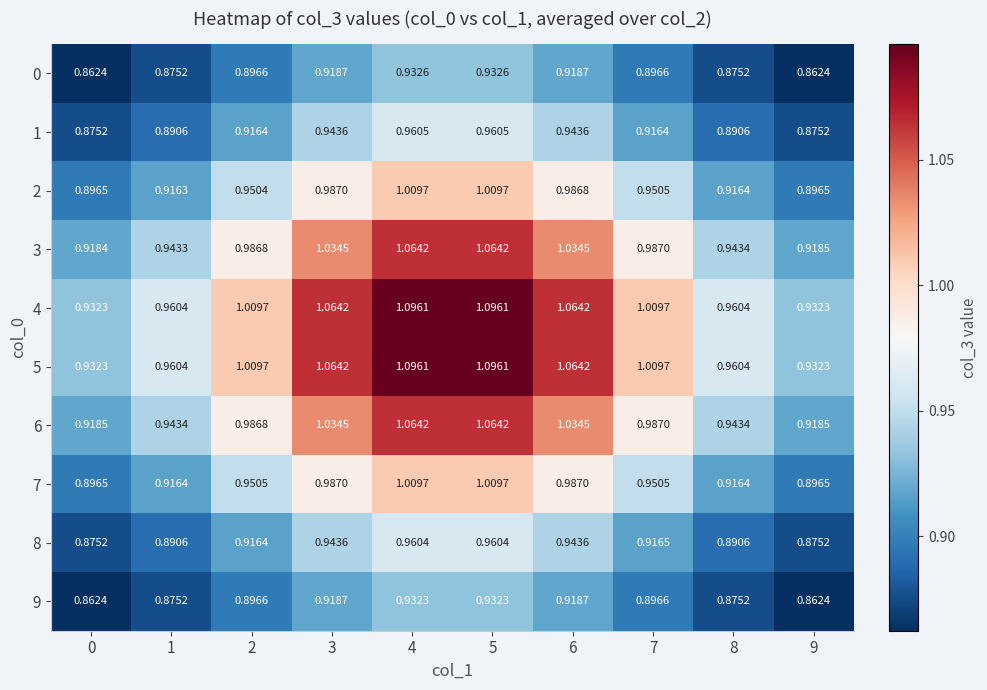

Is the value of 4 at 8 greater than the value of 7 at 3?

No